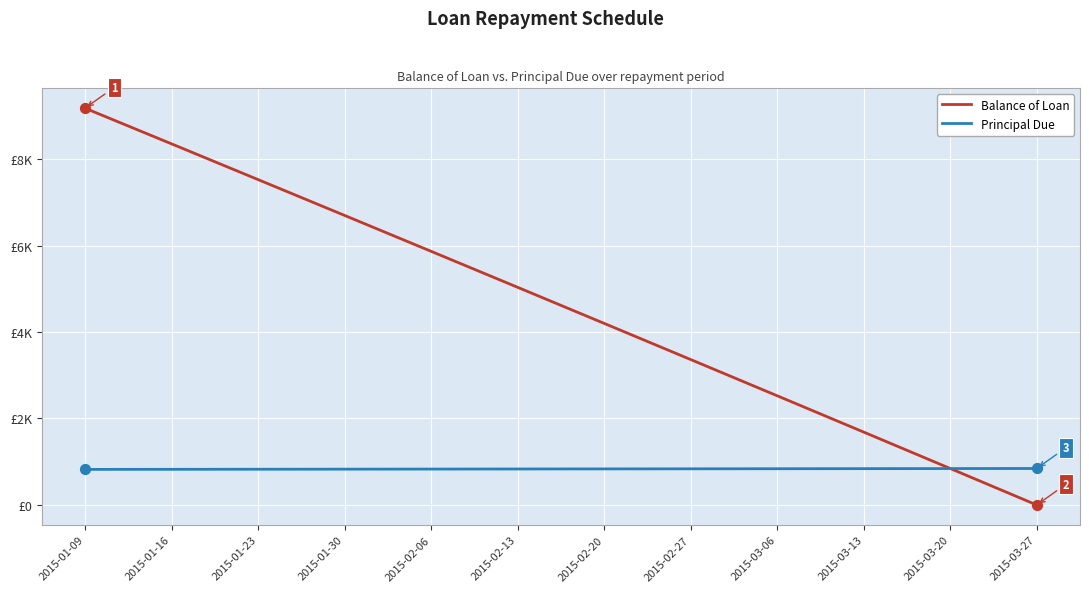

What are all the series names shown in the legend?

Balance of Loan, Principal Due